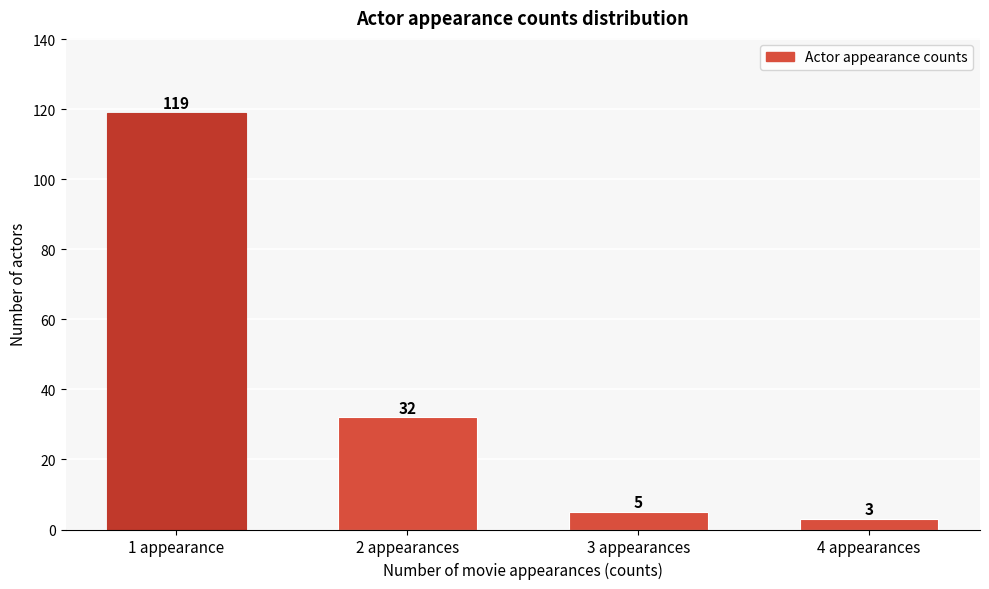

Reading left to right, extract all data points from this chart.

1 appearance=119	2 appearances=32	3 appearances=5	4 appearances=3